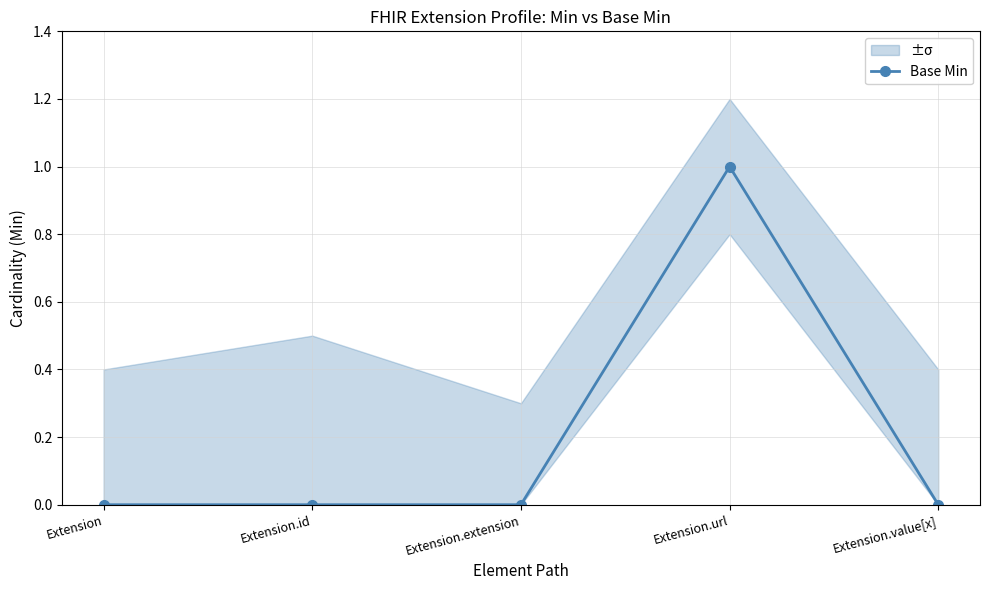

Reading left to right, extract all data points from this chart.

0	0	0	1	0